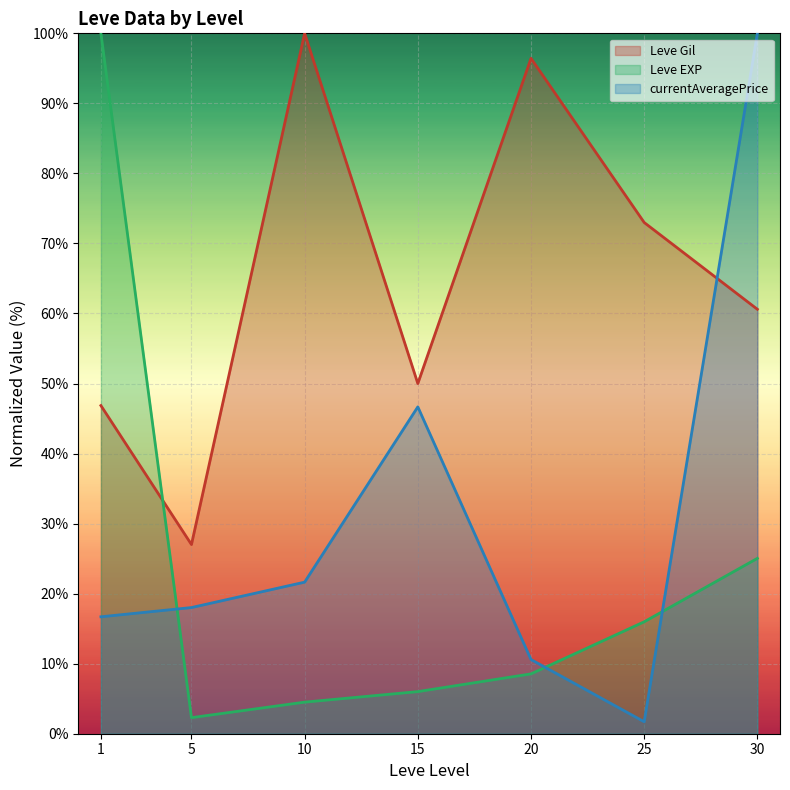

The value of currentAveragePrice (line) at 15 is 46.7. True or false?

True